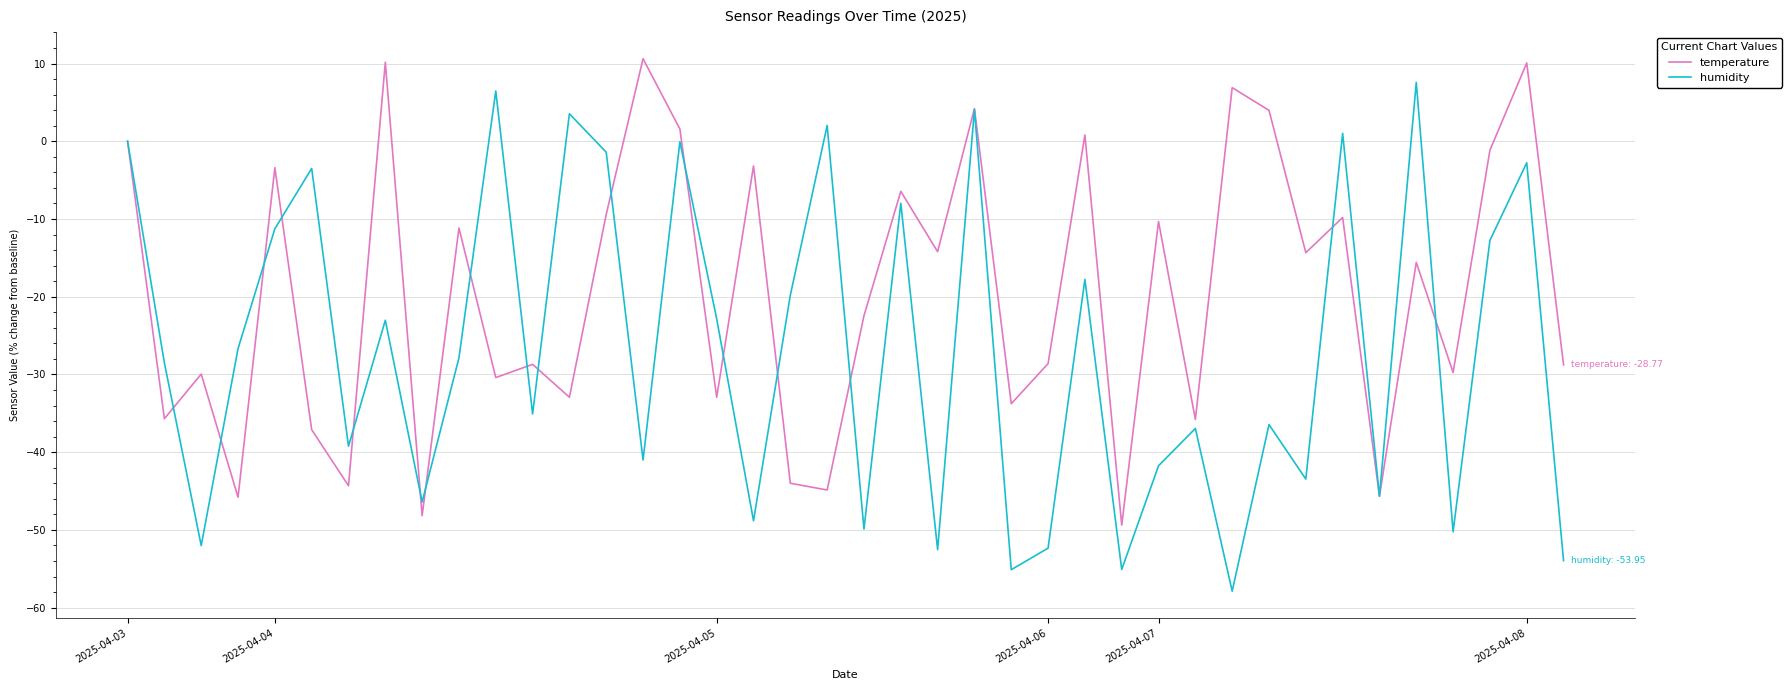

Rank the series by their maximum value, from lowest to highest.

humidity, temperature